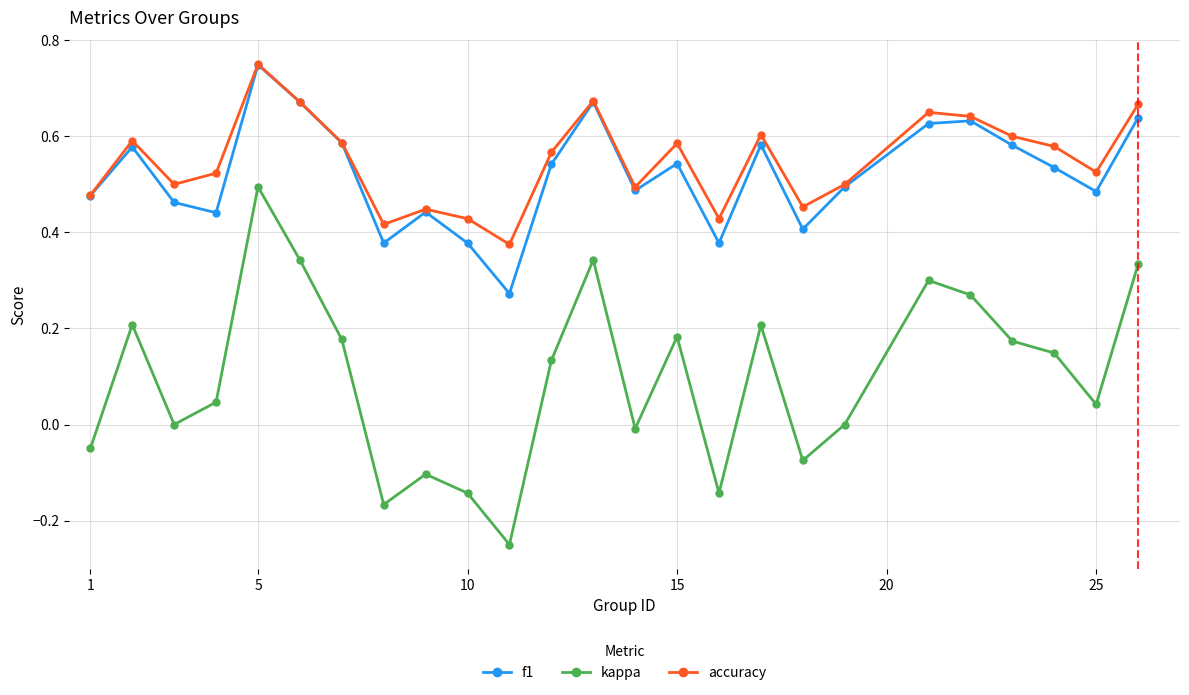

How many lines are shown in the chart?

3